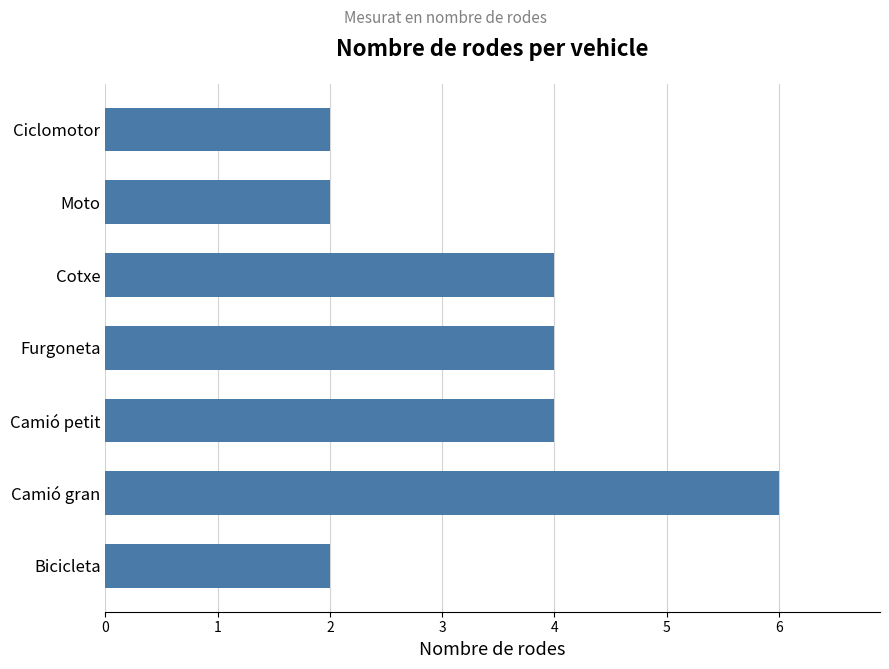

Does the chart contain any negative values?

No